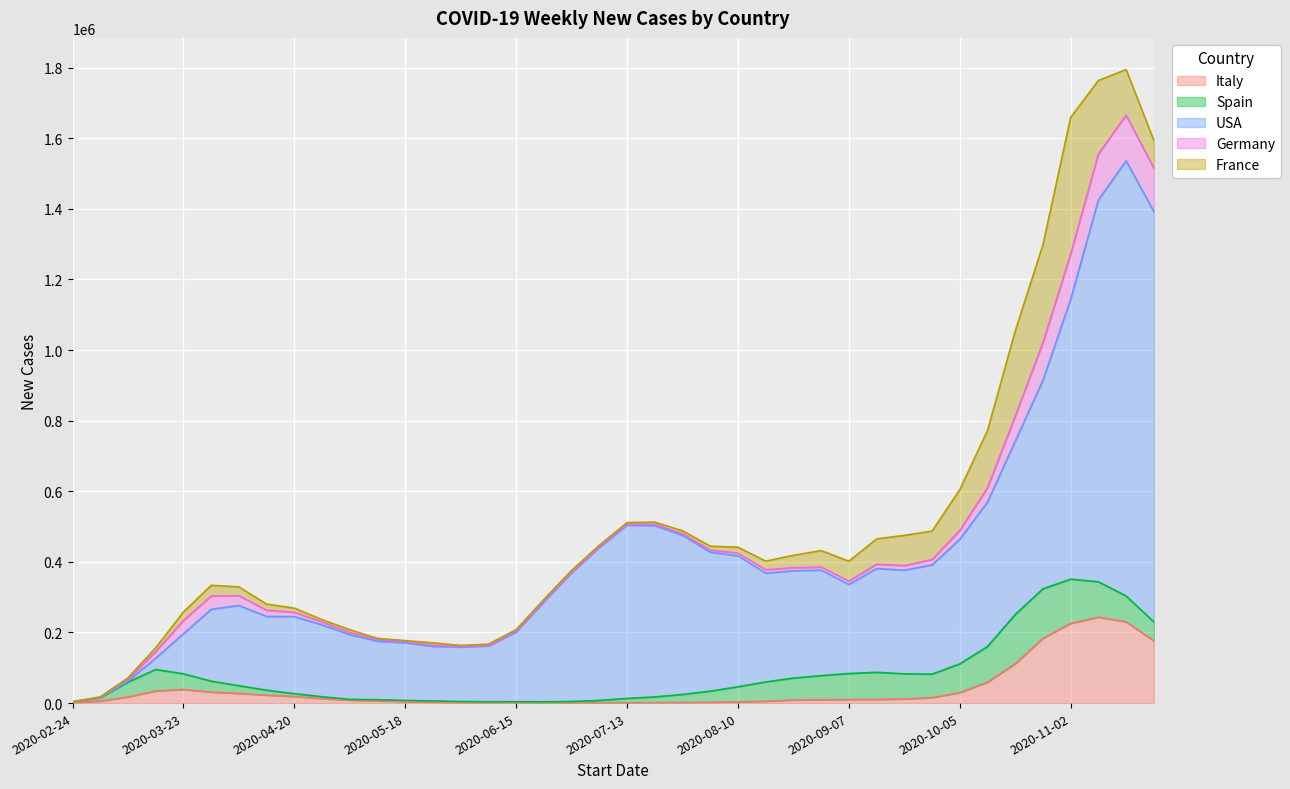

Which series has the widest spread of values?

USA